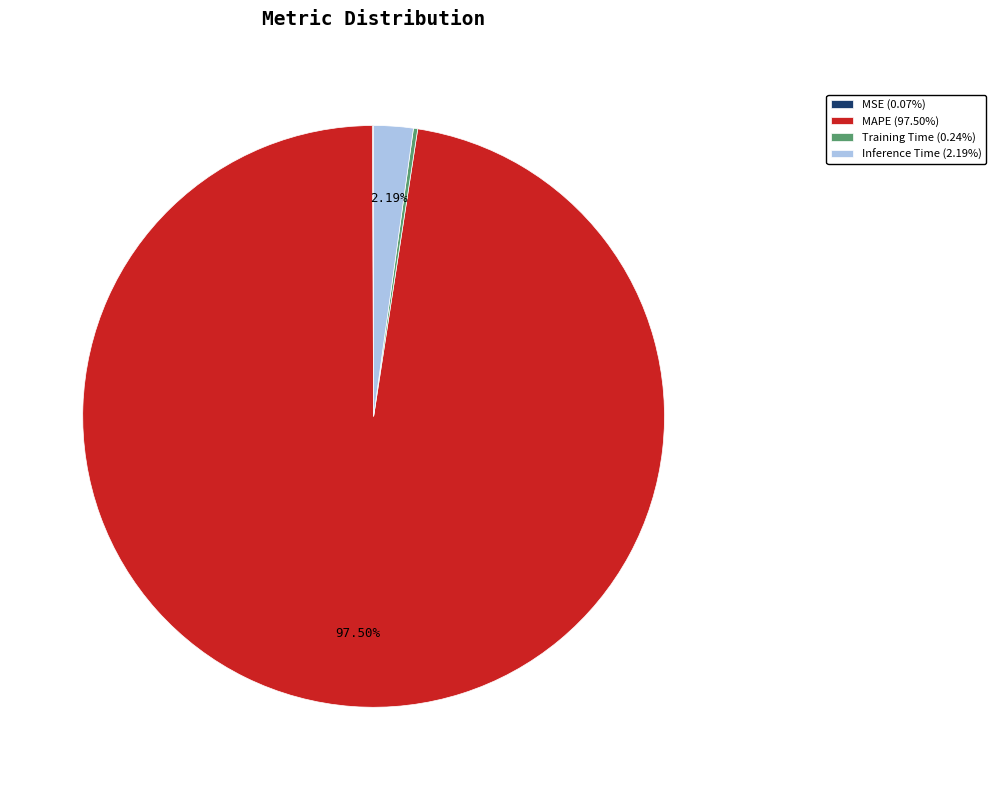

Is there any slice that represents more than half of the pie?

Yes